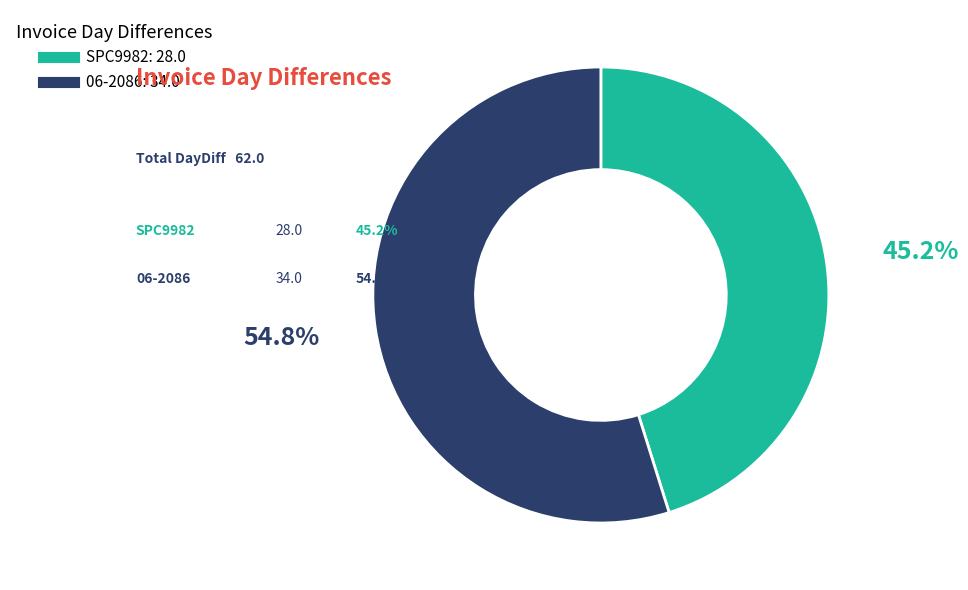

What percentage do SPC9982 and 06-2086 together represent?

100.0%